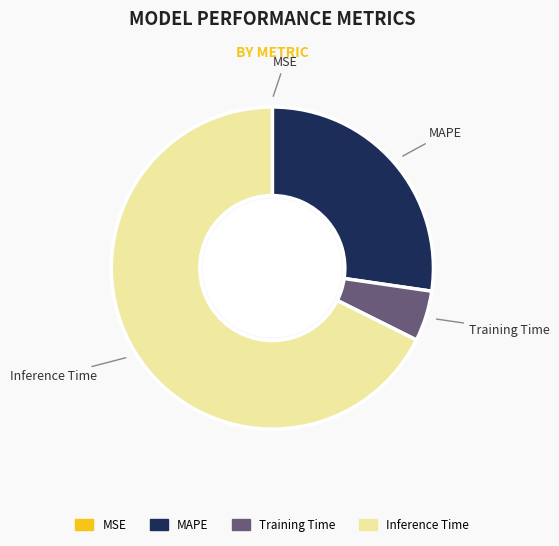

Is it true that MAPE is 18% of the pie?

False